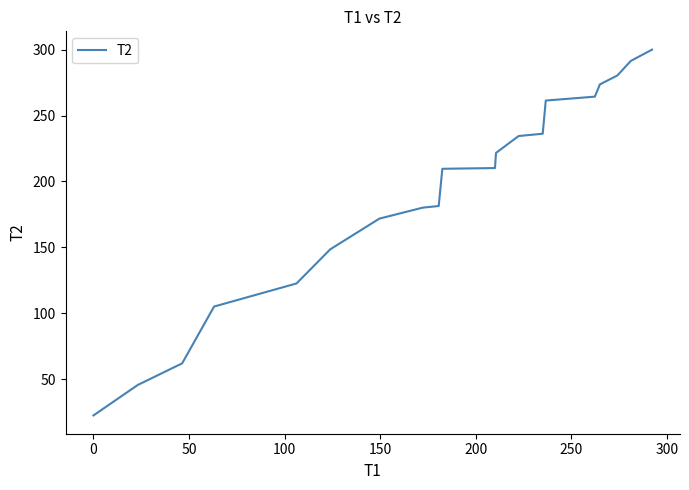

What is the smallest value displayed?

22.6